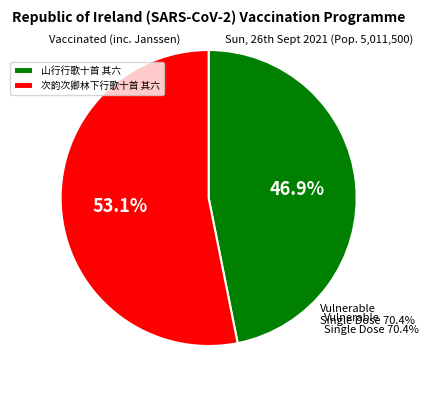

The 次韵次卿林下行歌十首 其六 slice represents 62% of the pie. True or false?

False